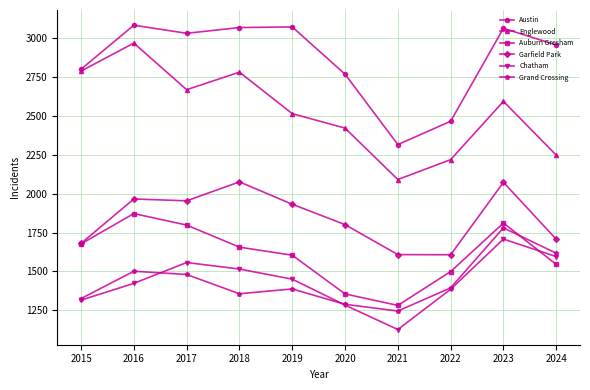

What is the value of the Englewood point at the 7th from the left?

2091